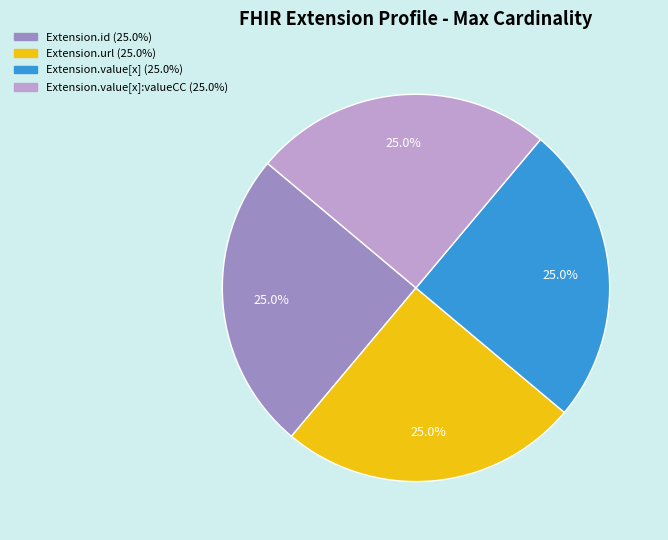

How many slices are in this pie chart?

4